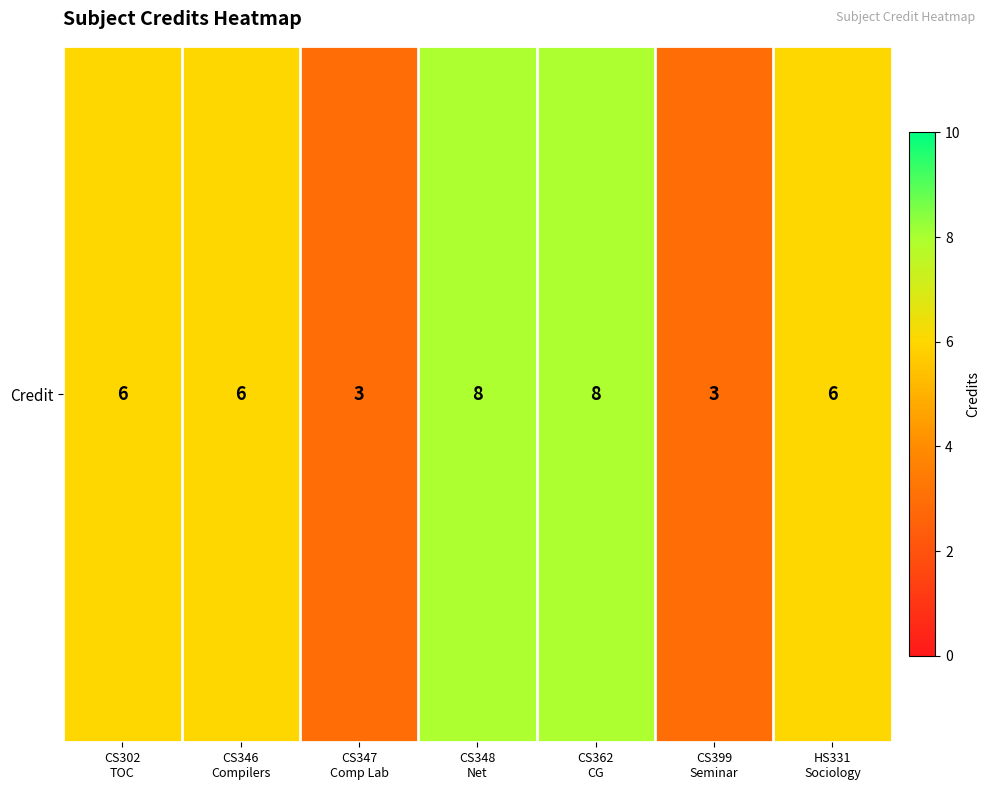

What is the ratio of the value at CS346
Compilers to the value at CS302
TOC?

1.0